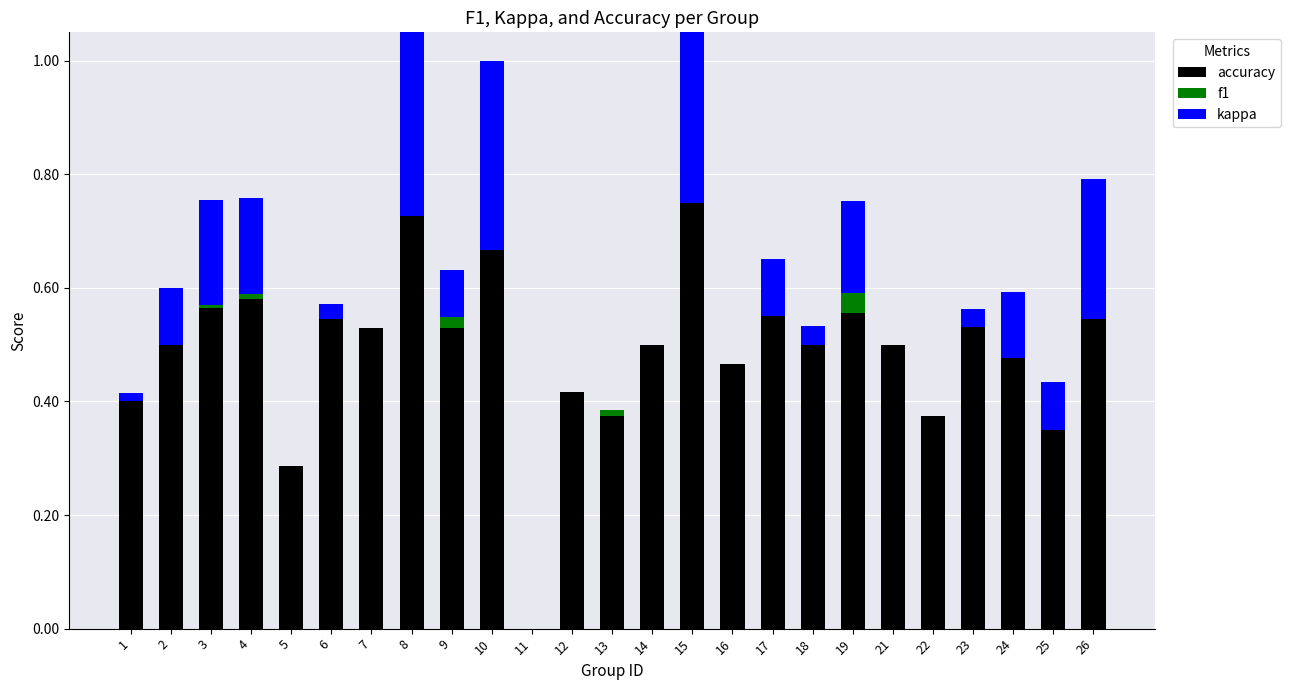

How many distinct data groups are displayed?

3